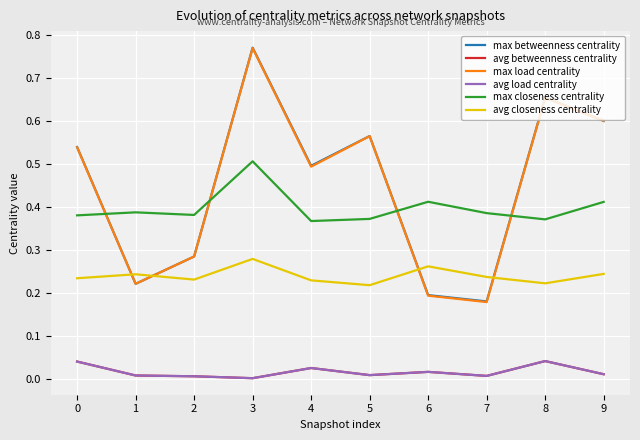

Which series changed the most between 5 and 9?

max closeness centrality